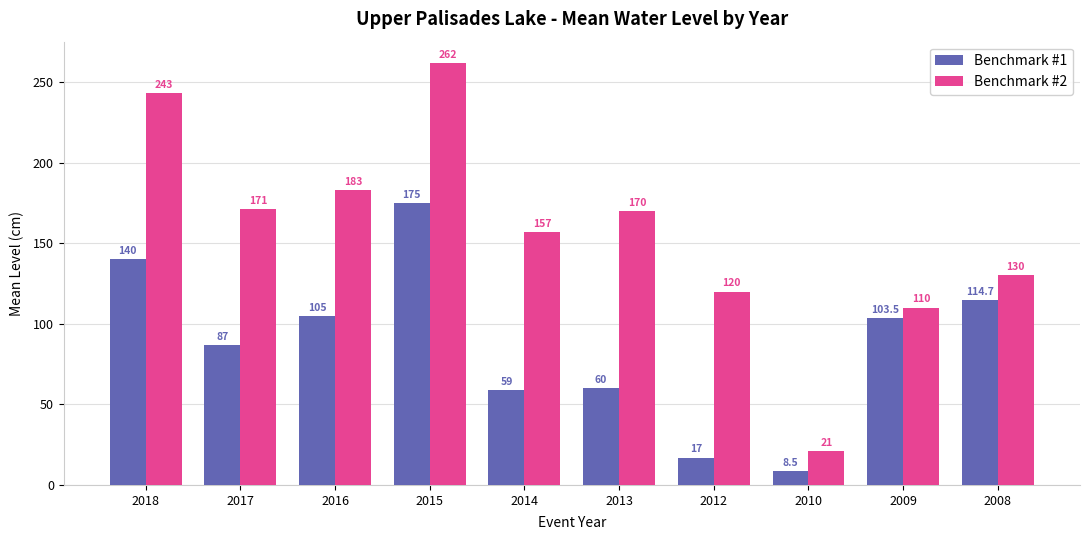

At which label does Benchmark #2 first exceed 170?

2018